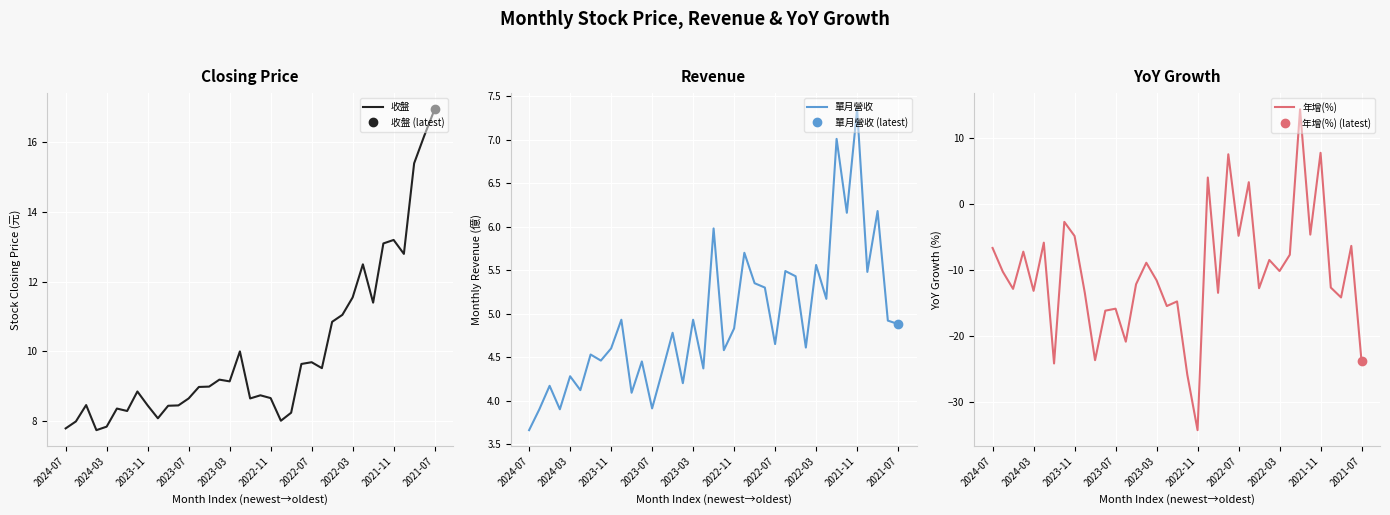

Which series has the largest total across all categories?

收盤